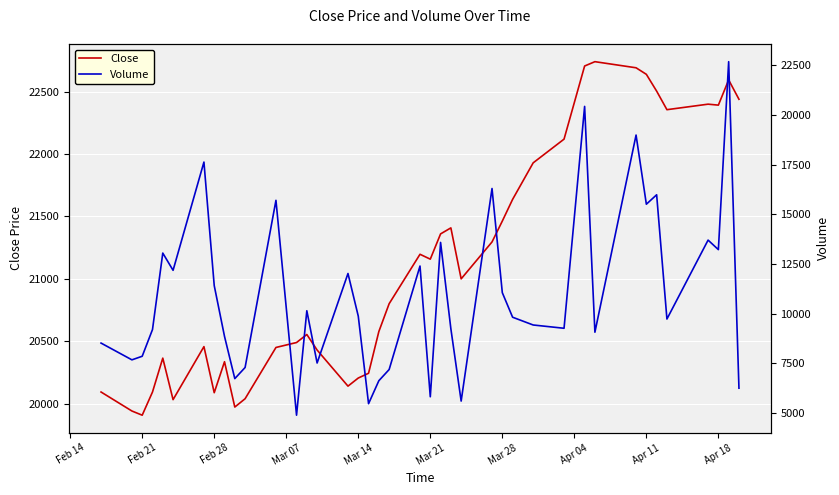

What is the lowest value of the Close series?

19906.4